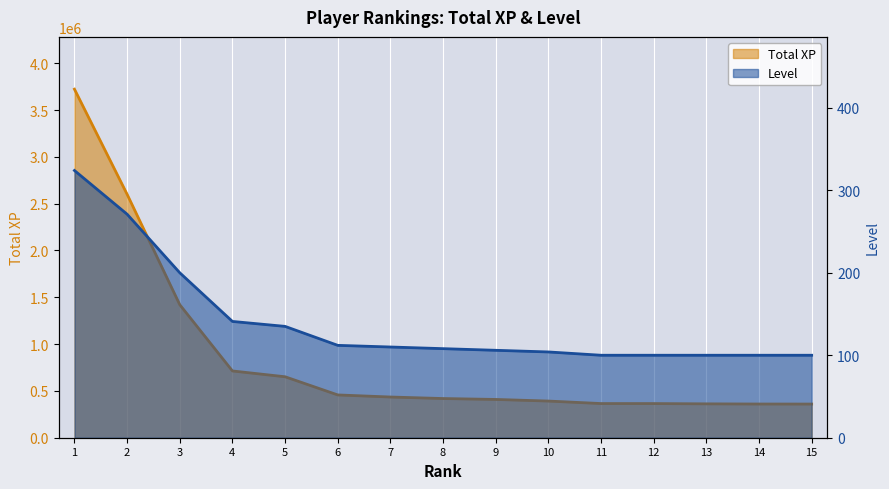

Which series has the widest spread of values?

Total XP